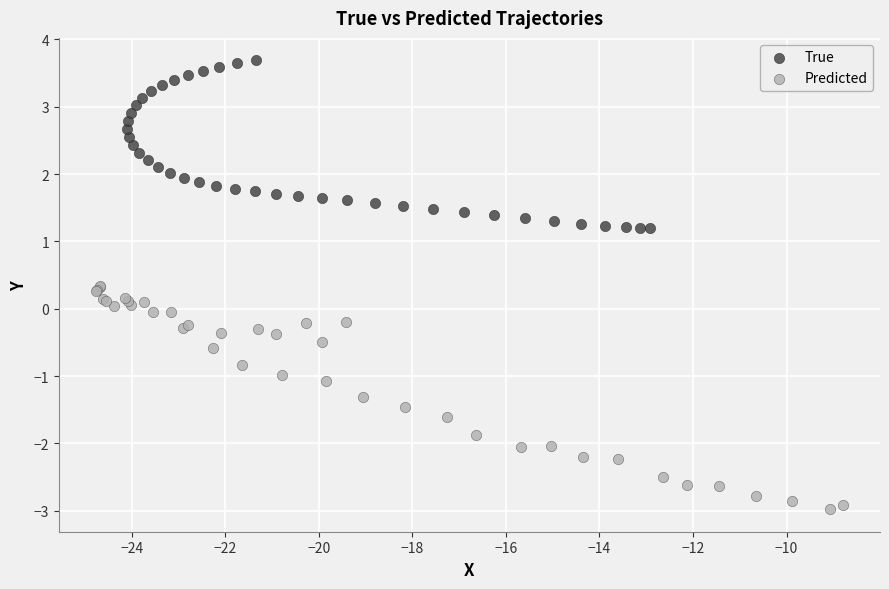

Which series contains the lowest Y value?

Predicted